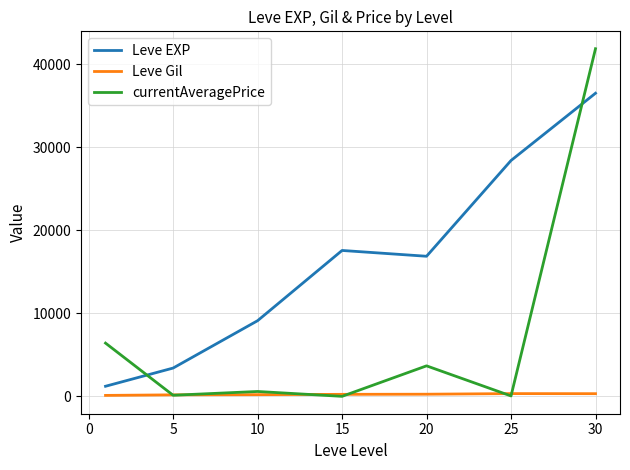

Which series has the widest spread of values?

currentAveragePrice